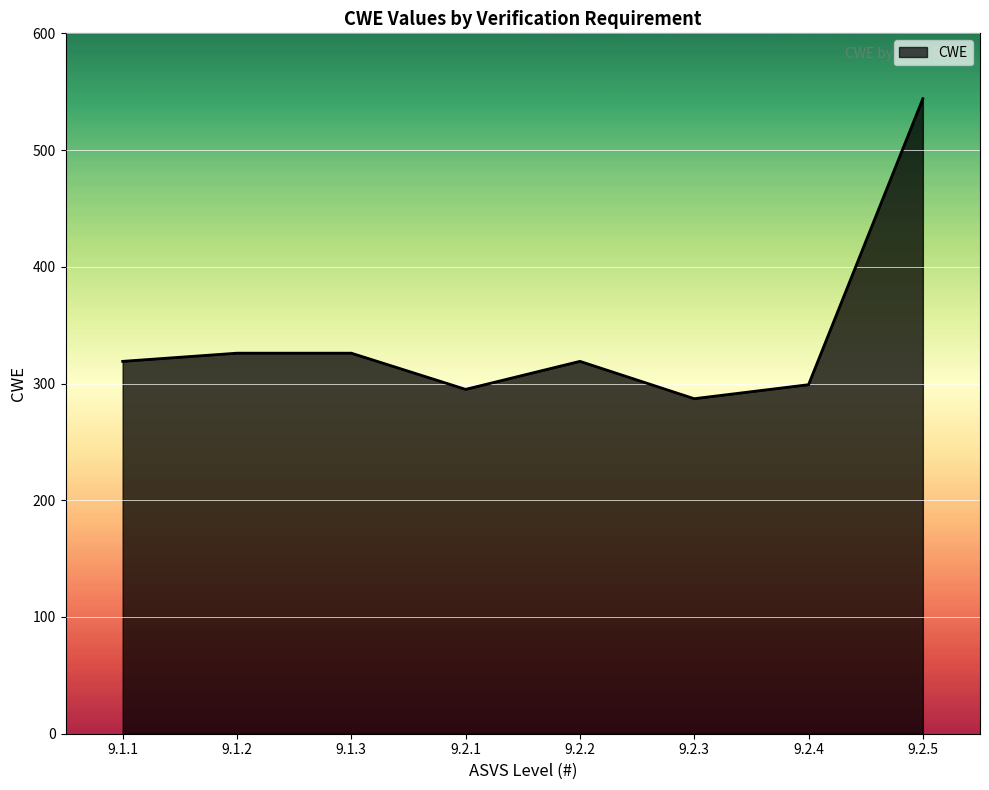

How many lines are shown in the chart?

1